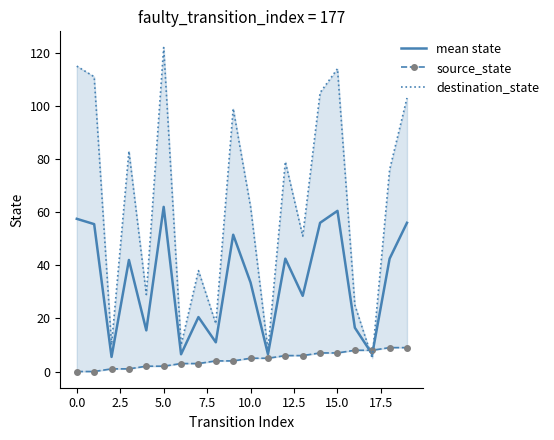

At which label does source_state first exceed 5?

12